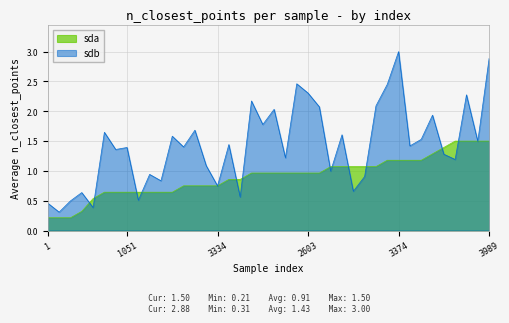

What is the label of the 26th point from the right?

3020